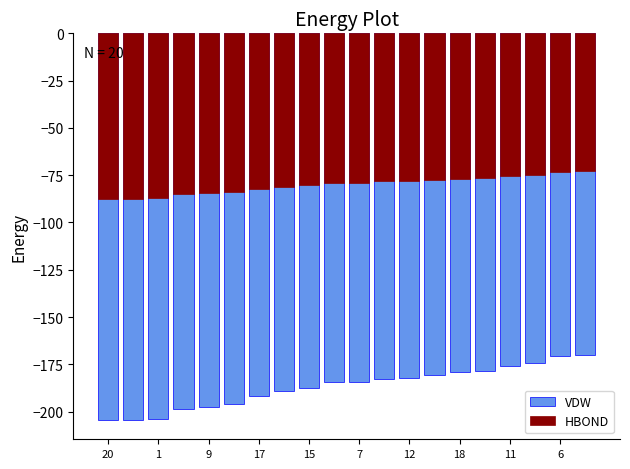

Which category has the lowest value in the HBOND series?

20